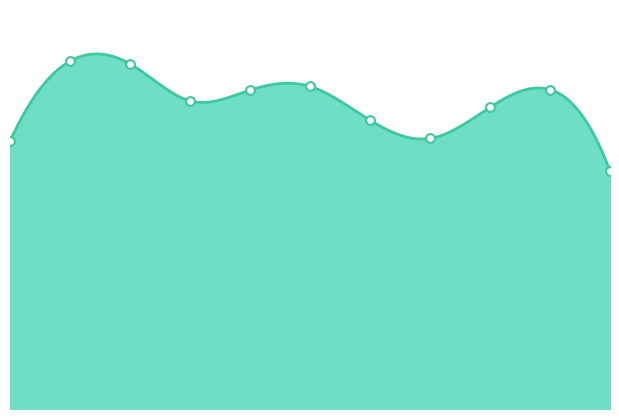

Which has a higher value, 2022 or 2015?

2022